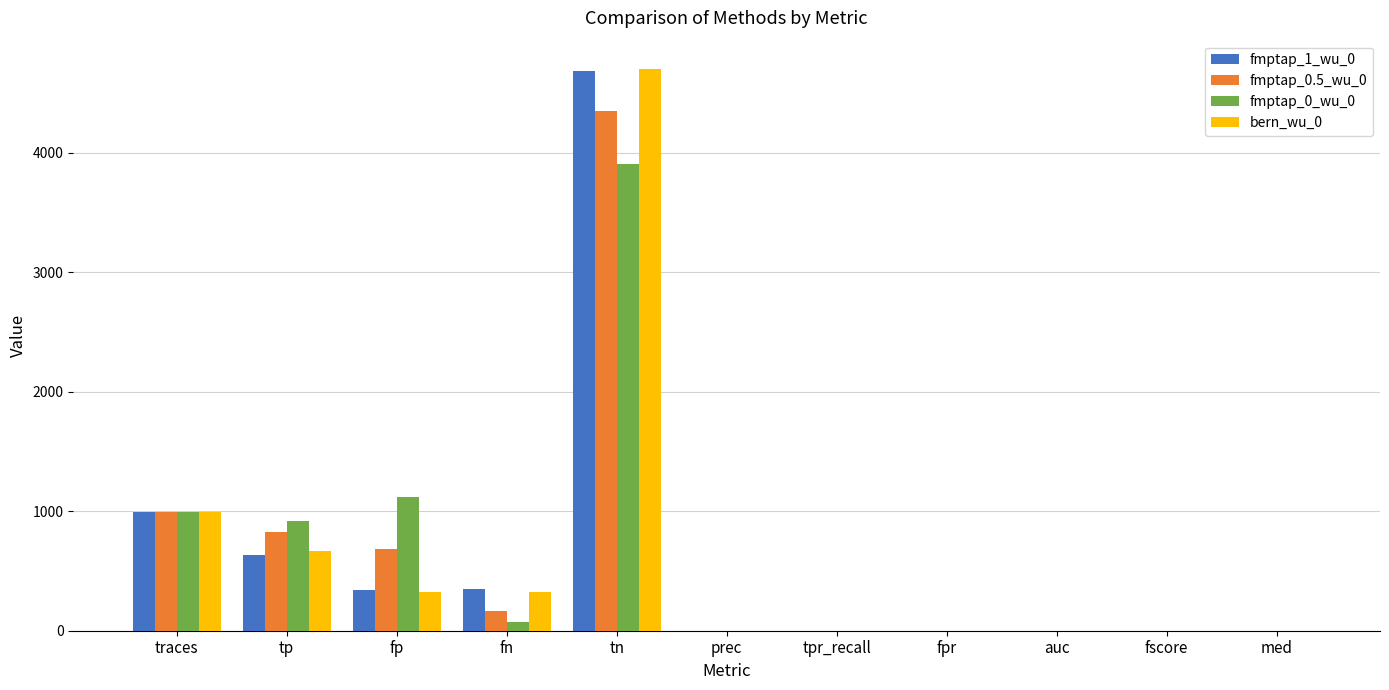

What is the total value across all series at traces?

3960.0